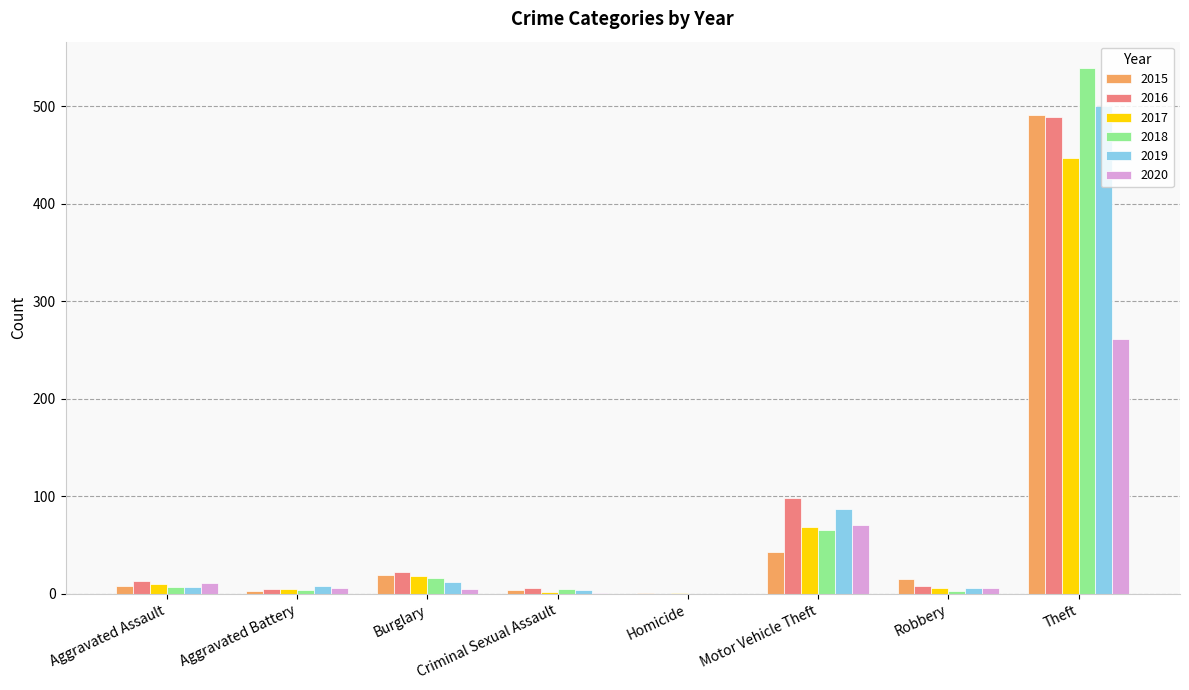

At which category is the sum across all series the highest?

Theft